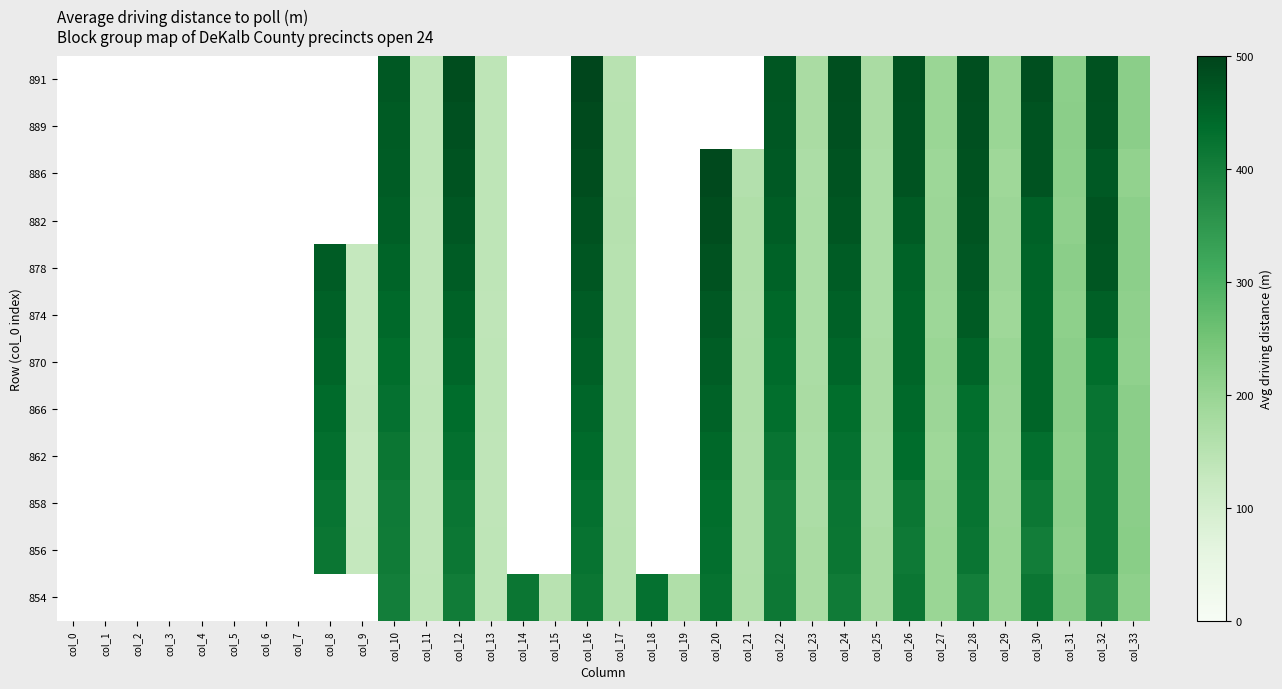

Which label corresponds to the largest value in the chart?

col_16